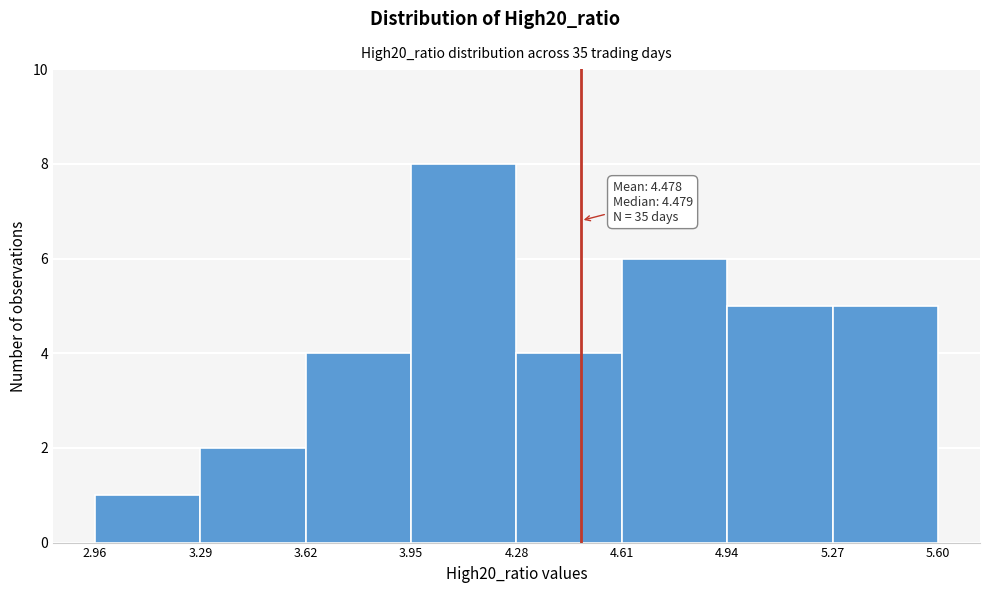

Which range on the x-axis has the tallest bar?

3.95 to 4.28